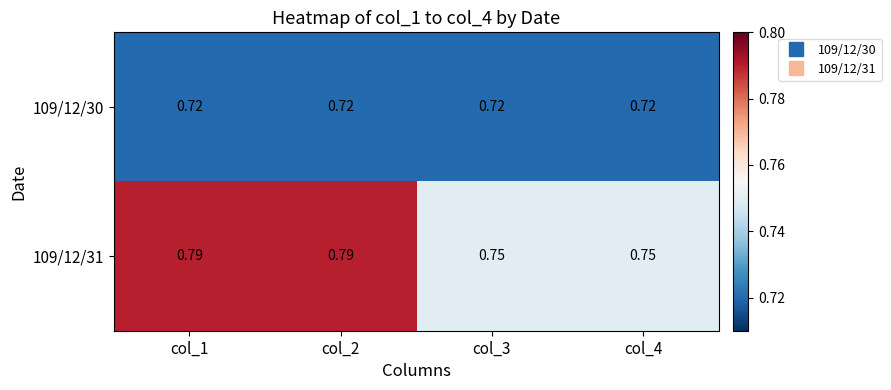

Is the value of 109/12/30 at col_2 greater than the value of 109/12/31 at col_4?

No